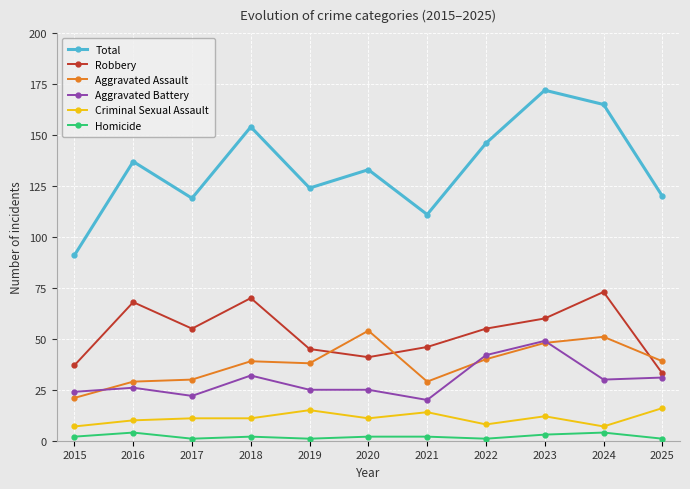

True or false: Criminal Sexual Assault and Total intersect in this chart.

False